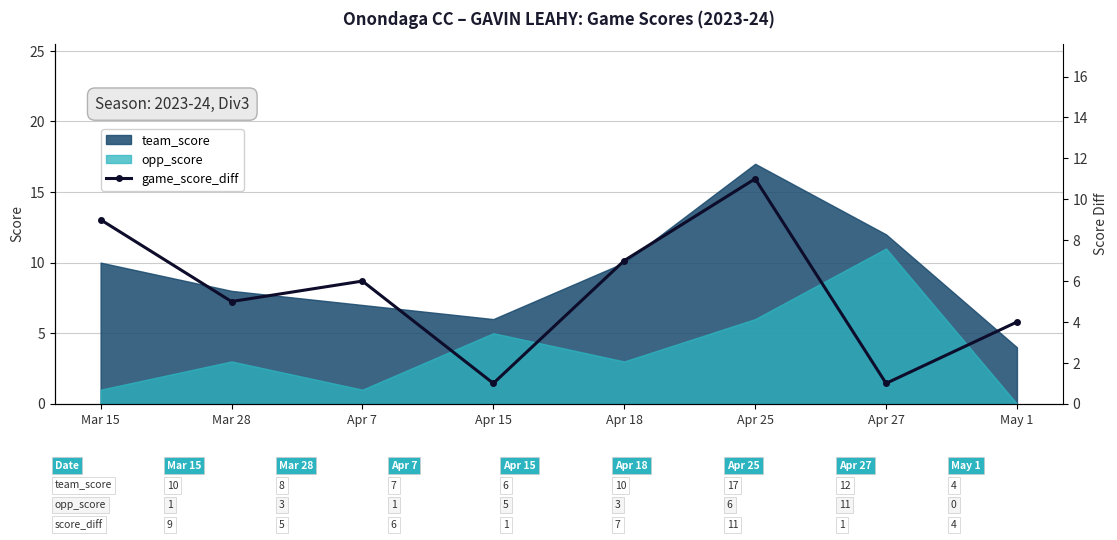

At which label does opp_score reach its minimum?

May 1